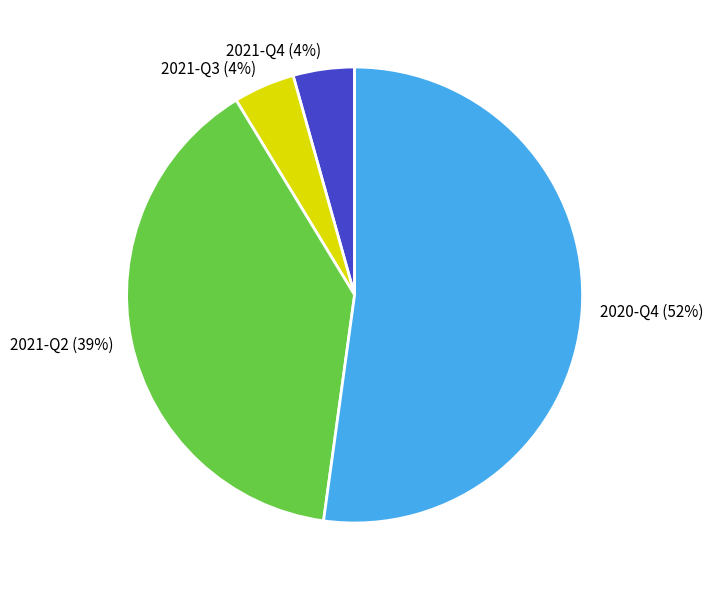

Combined, do 2021-Q3 and 2021-Q2 account for over 50%?

No